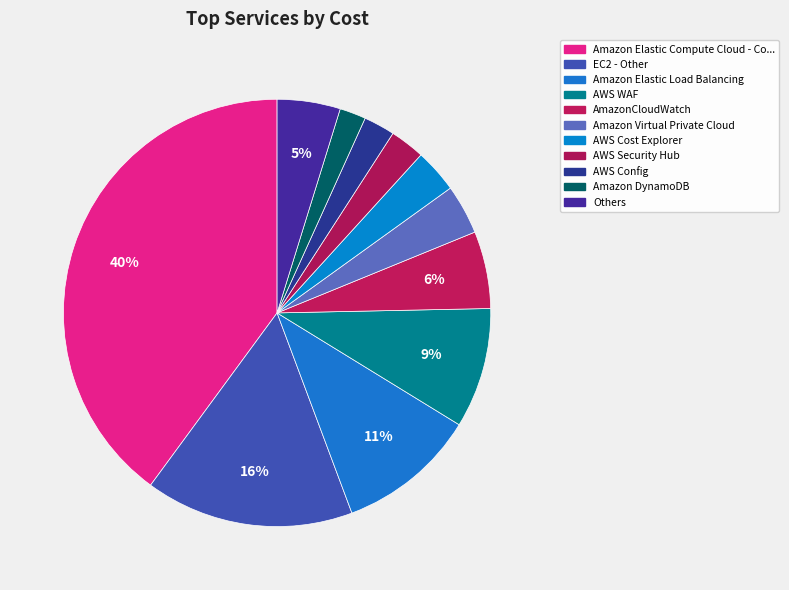

Which category has the biggest portion of the pie?

Amazon Elastic Compute Cloud - Compute